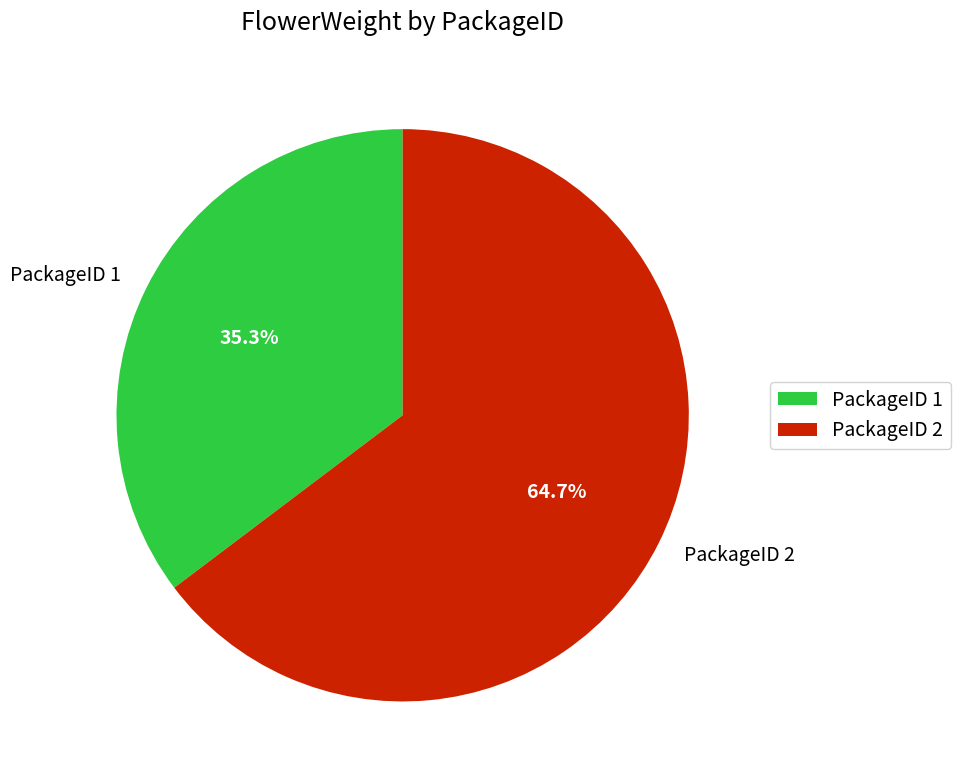

How many segments does this pie chart have?

2